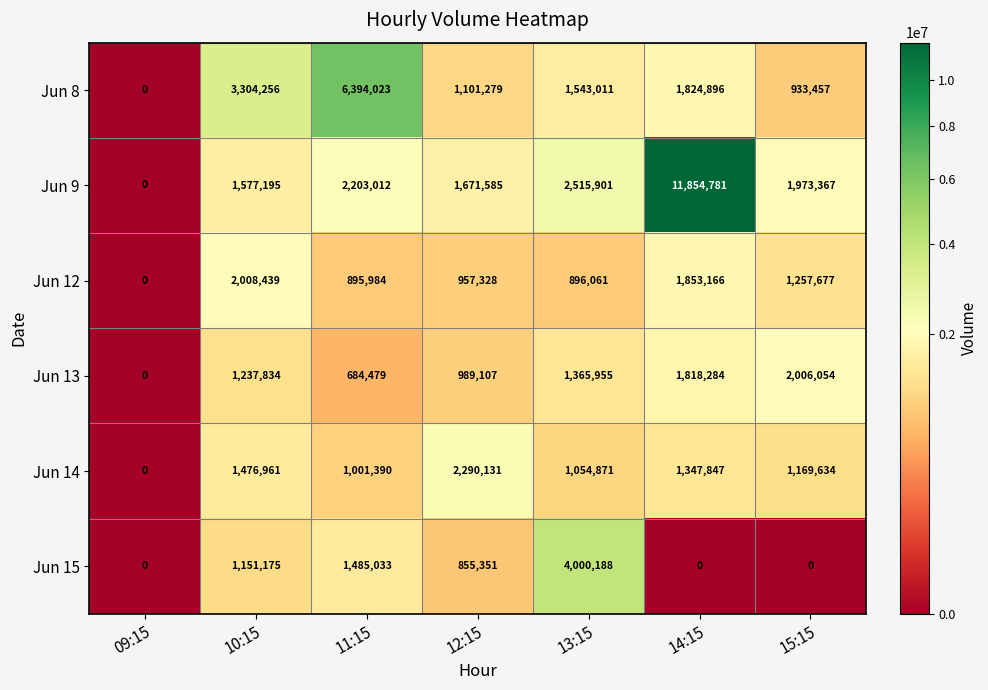

The Jun 13 series shows 463661 at 12:15. True or false?

False